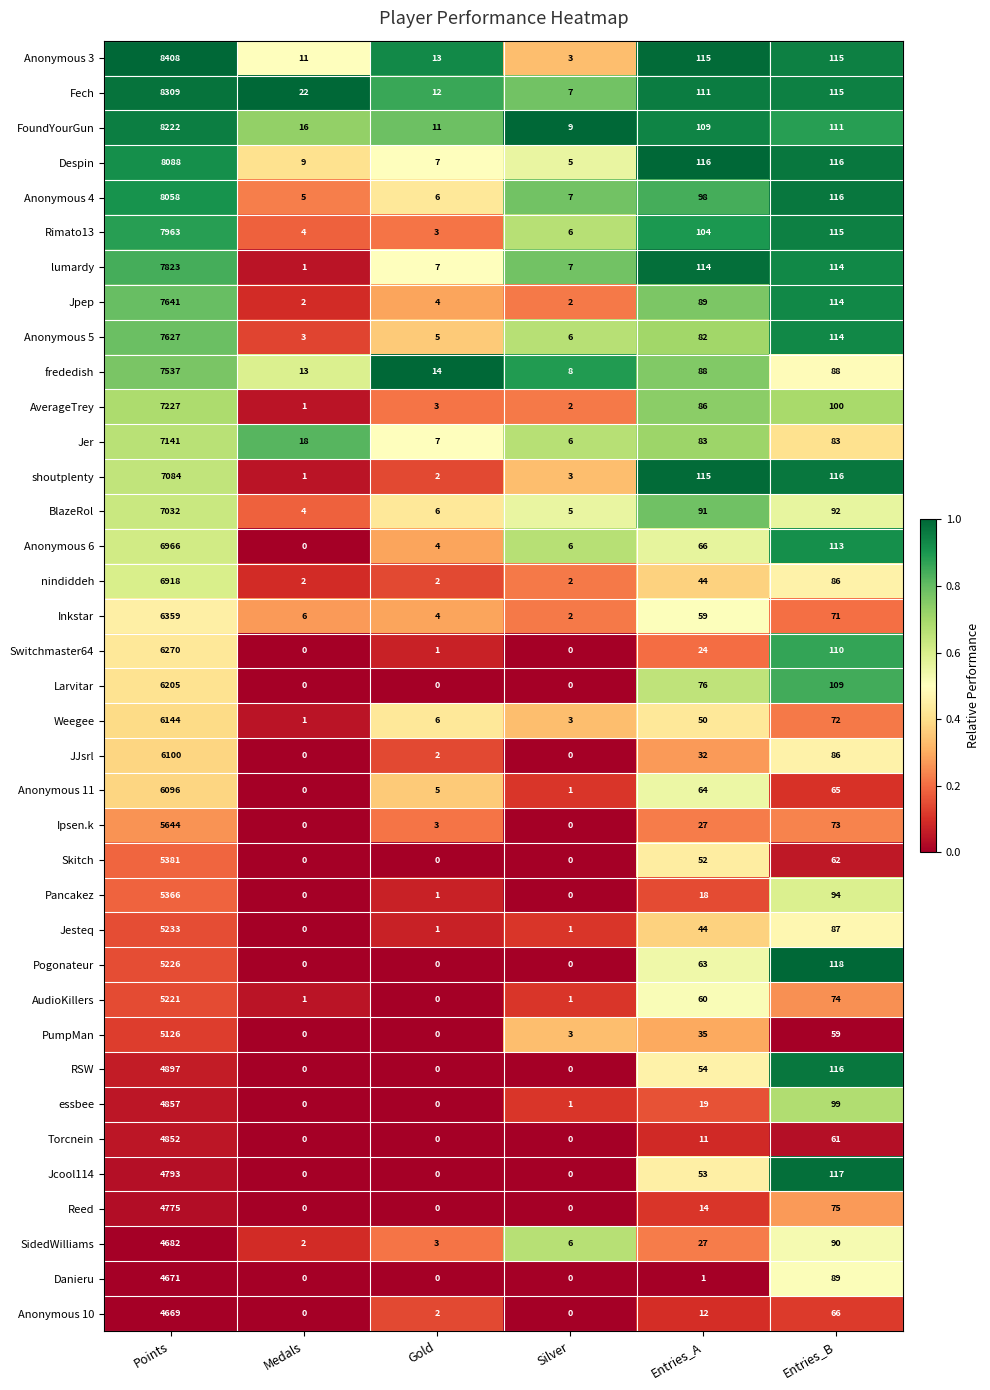

At which label does FoundYourGun reach its minimum?

Silver